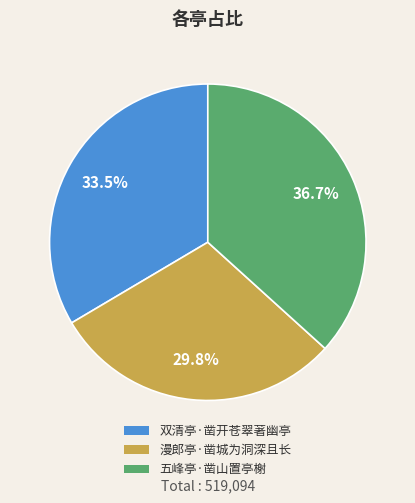

Is it true that 五峰亭·凿山置亭榭 is 37% of the pie?

True